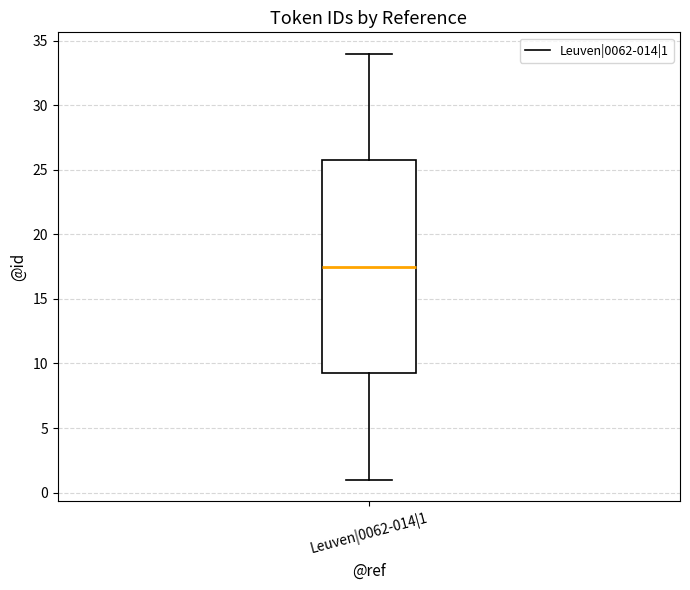

Where does the upper whisker of the box for Leuven|0062-014|1 end on the y-axis? The values are not printed on the chart, so give them approximately, as read against the axis.

34.0